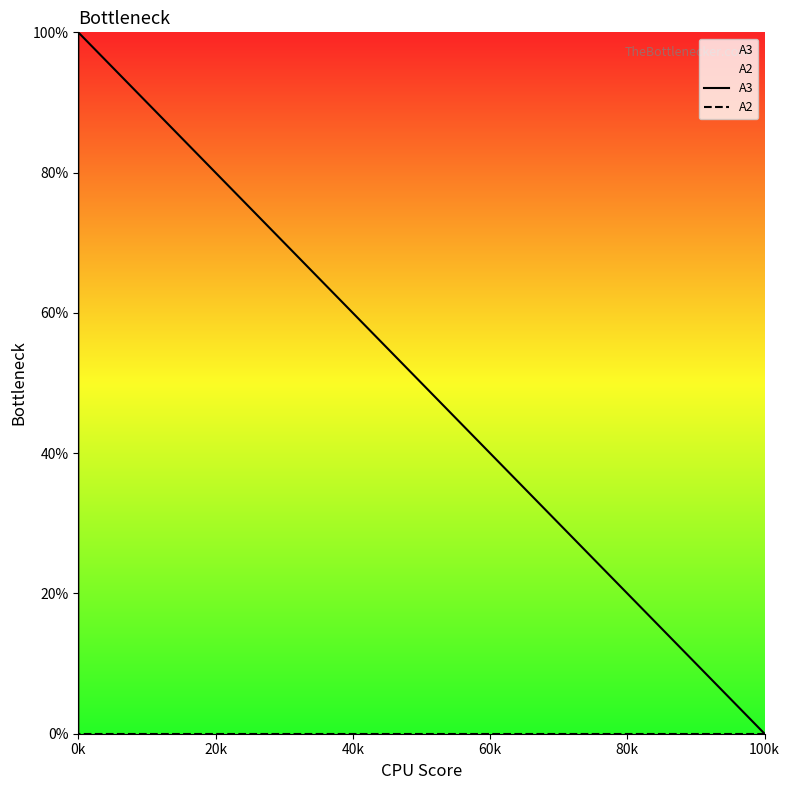

What is the highest value of the A3 series?

1